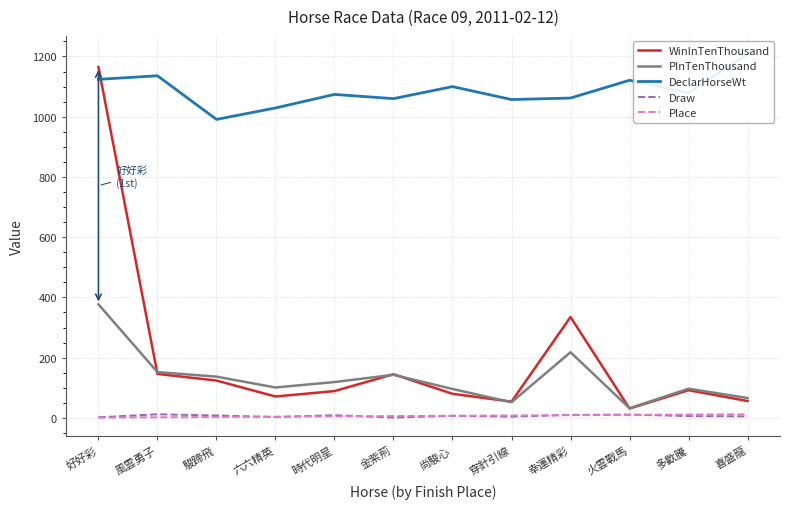

Where is the first local minimum for Draw?

六六精英